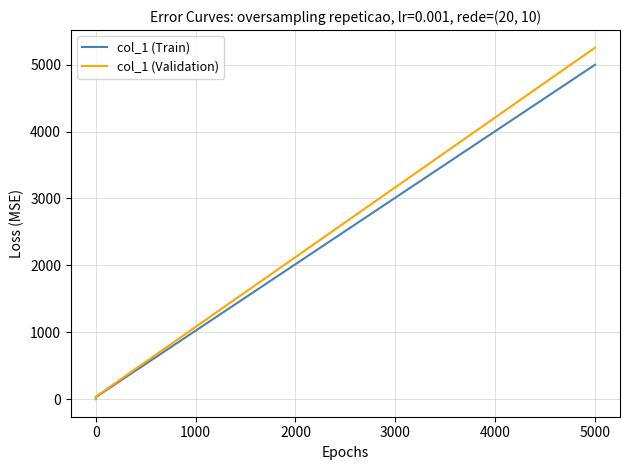

List the series in order of their overall mean, highest first.

col_1 (Validation), col_1 (Train)